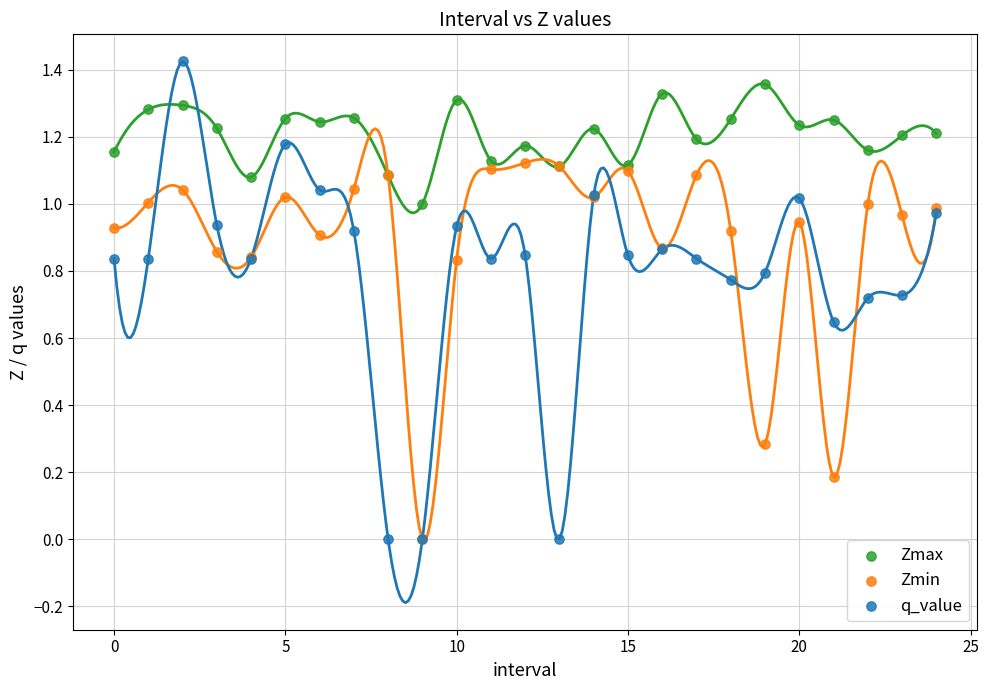

What are all the series names shown in the legend?

Zmax, Zmin, q_value